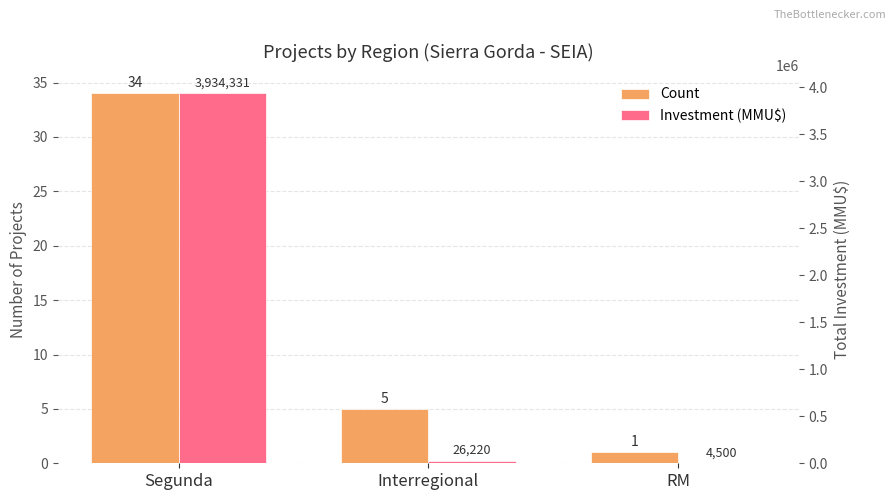

Reading left to right, transcribe all the data shown in this chart.

Count: Segunda=34	Interregional=5	RM=1
Investment (MMU$): Segunda=3934331	Interregional=26220	RM=4500